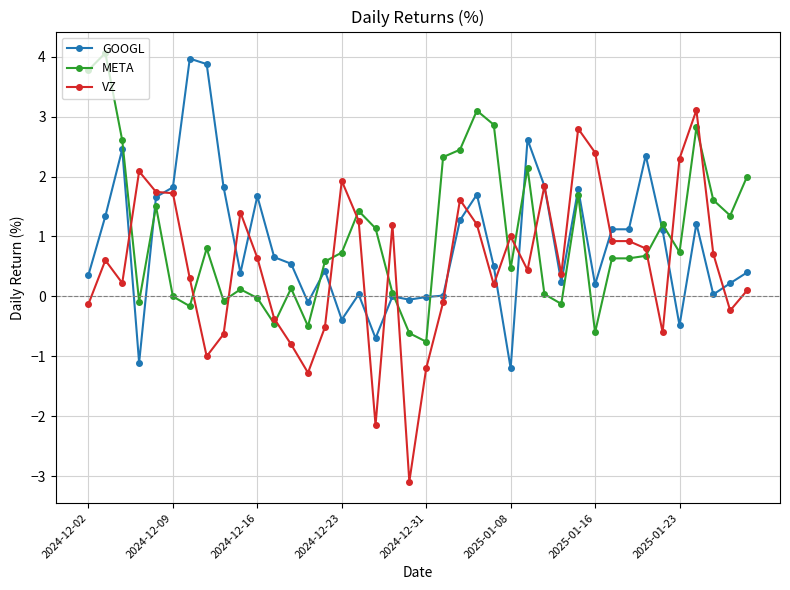

True or false: META has more than 1 interior local peaks.

True